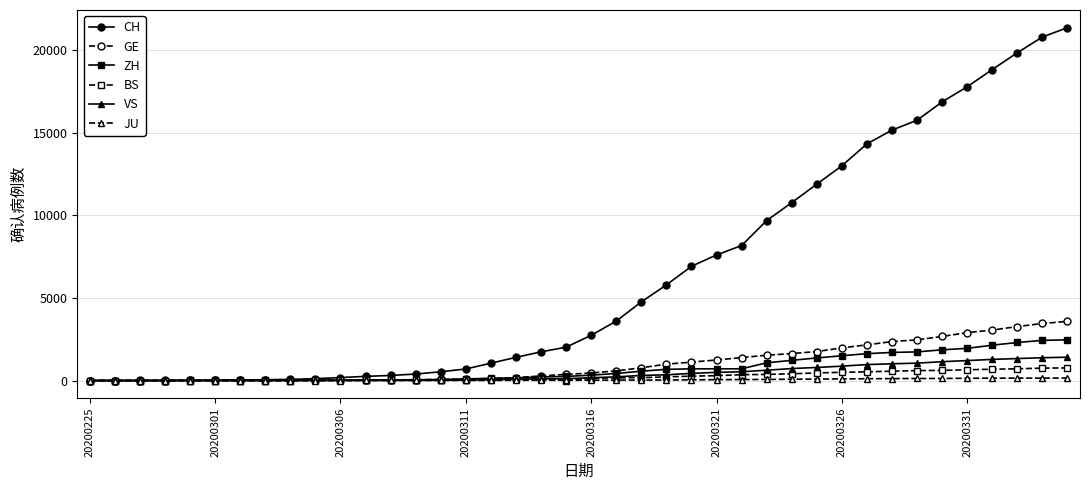

What is the maximum value for BS?

767